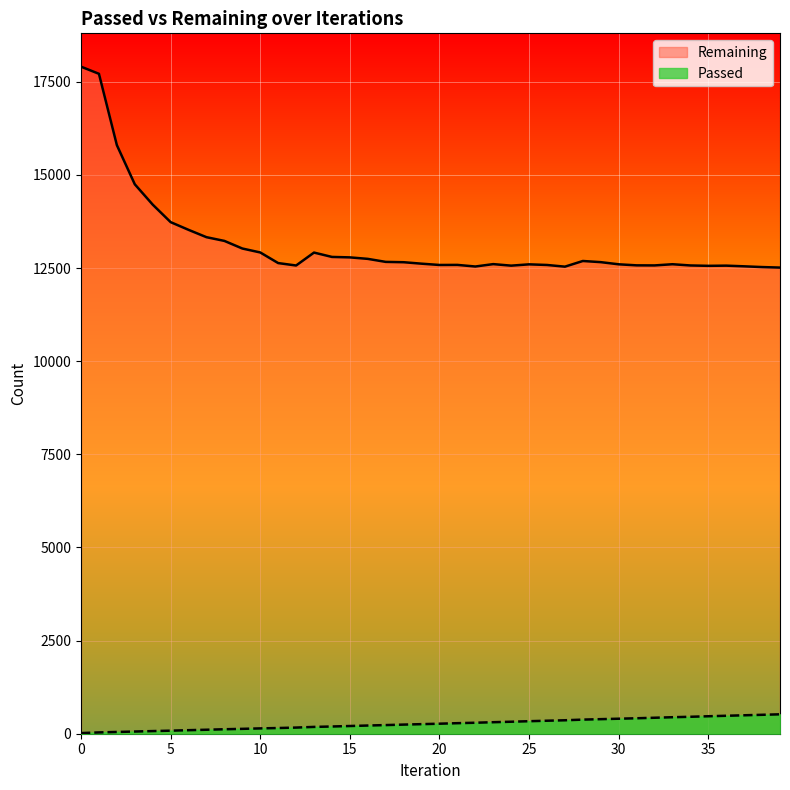

The value of Remaining at 0 is 17906. True or false?

True